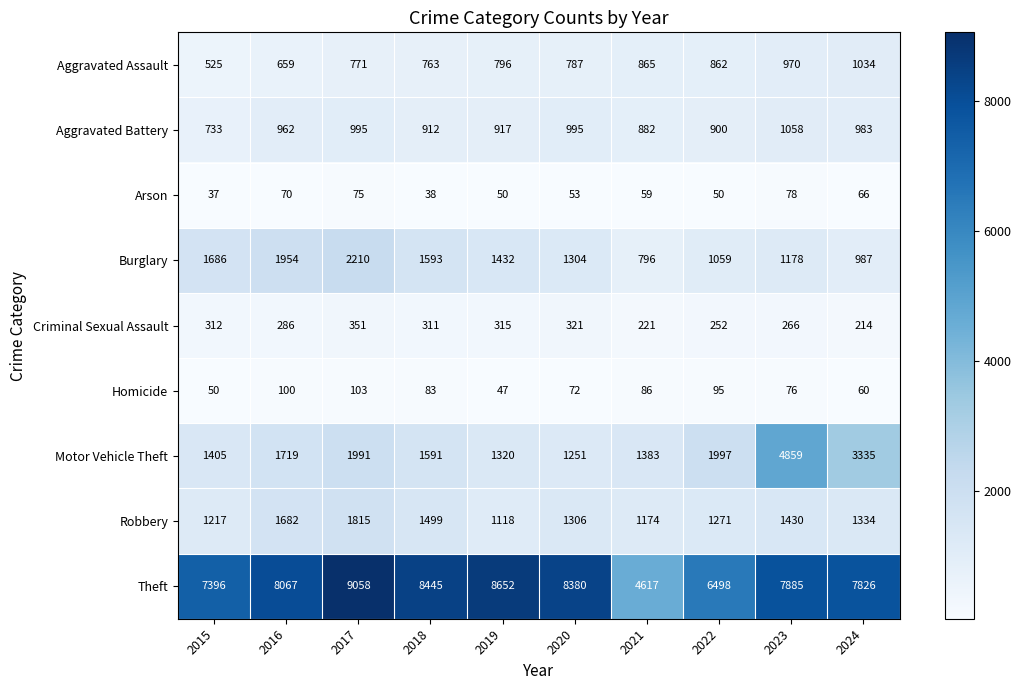

Rank the series by their maximum value, from highest to lowest.

Theft, Motor Vehicle Theft, Burglary, Robbery, Aggravated Battery, Aggravated Assault, Criminal Sexual Assault, Homicide, Arson